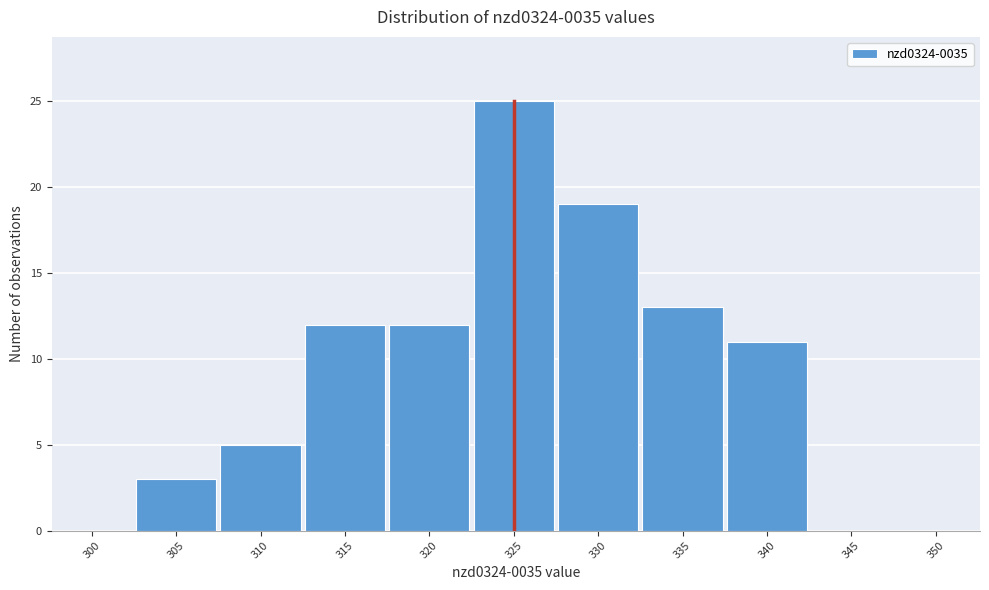

Reading right to left, what are all the values shown in this chart?

350=0	345=0	340=11	335=13	330=19	325=25	320=12	315=12	310=5	305=3	300=0